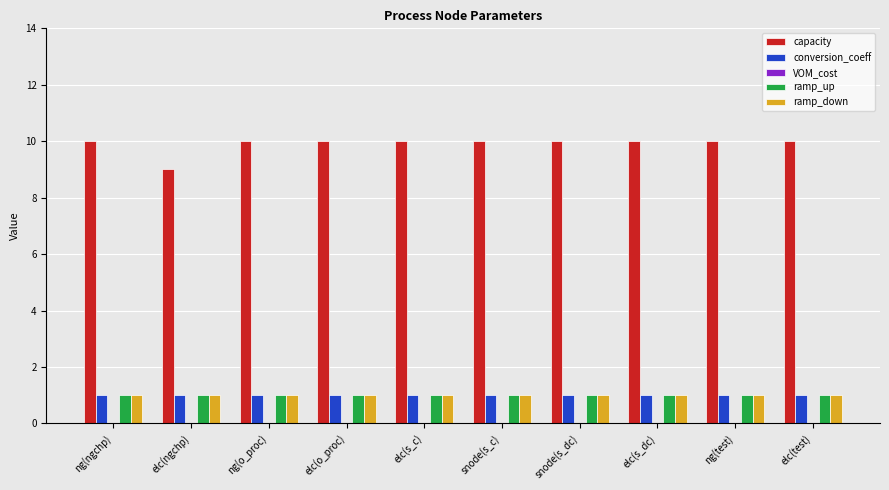

What value does the capacity series have at ng(ngchp)?

10